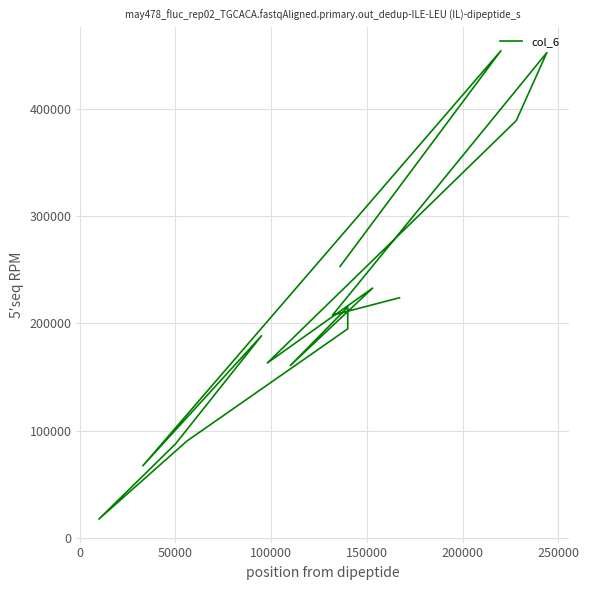

How many interior local valleys (lower than both neighbors) does the data have?

5